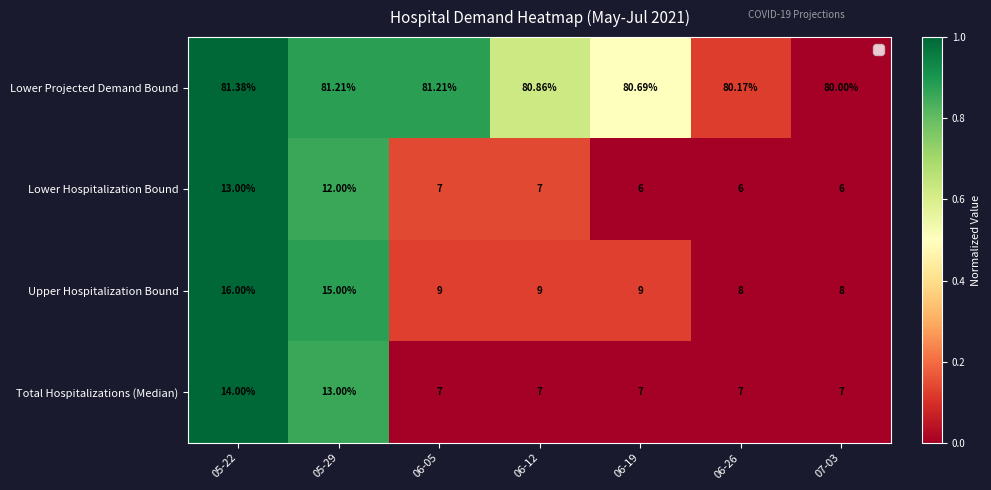

At which category is the sum across all series the highest?

05-22